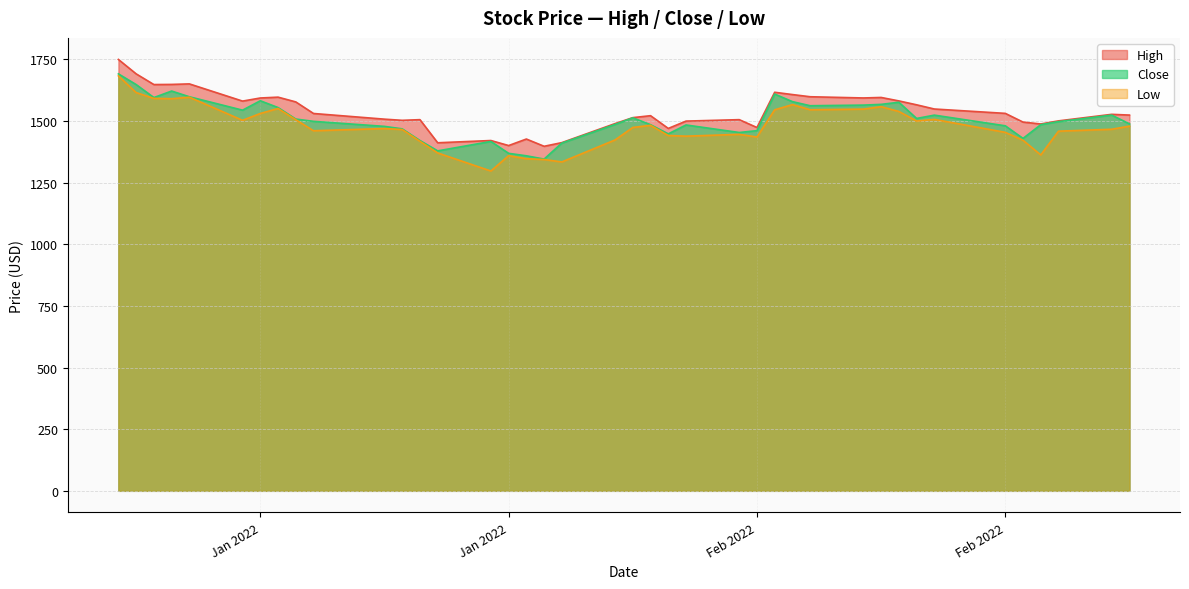

True or false: High and Low intersect in this chart.

False